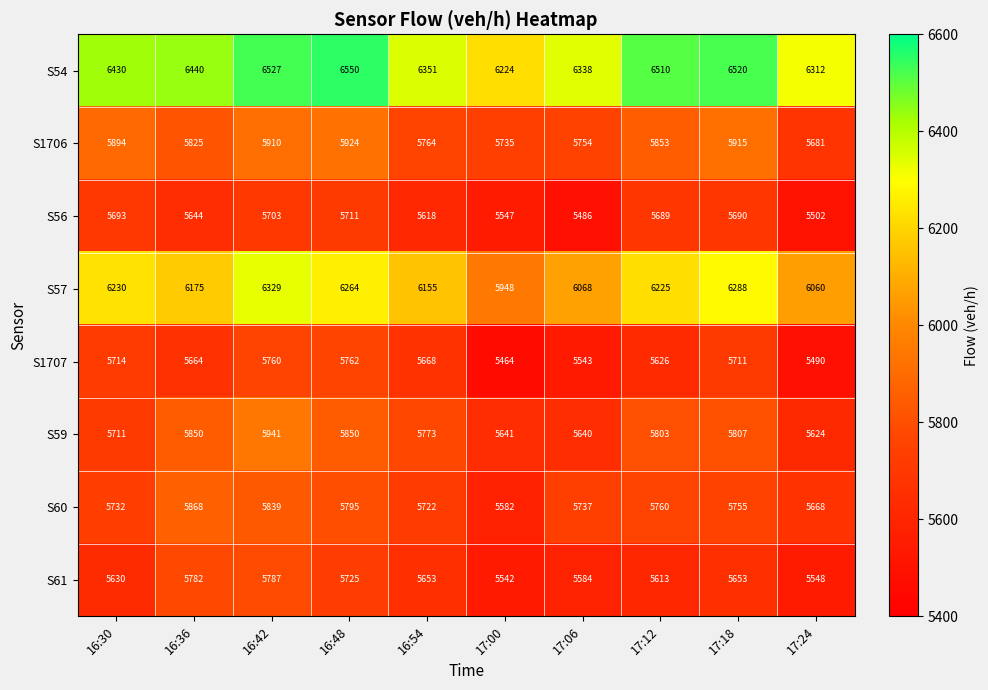

Rank the series at 16:30 from highest to lowest value.

S54, S57, S1706, S60, S1707, S59, S56, S61